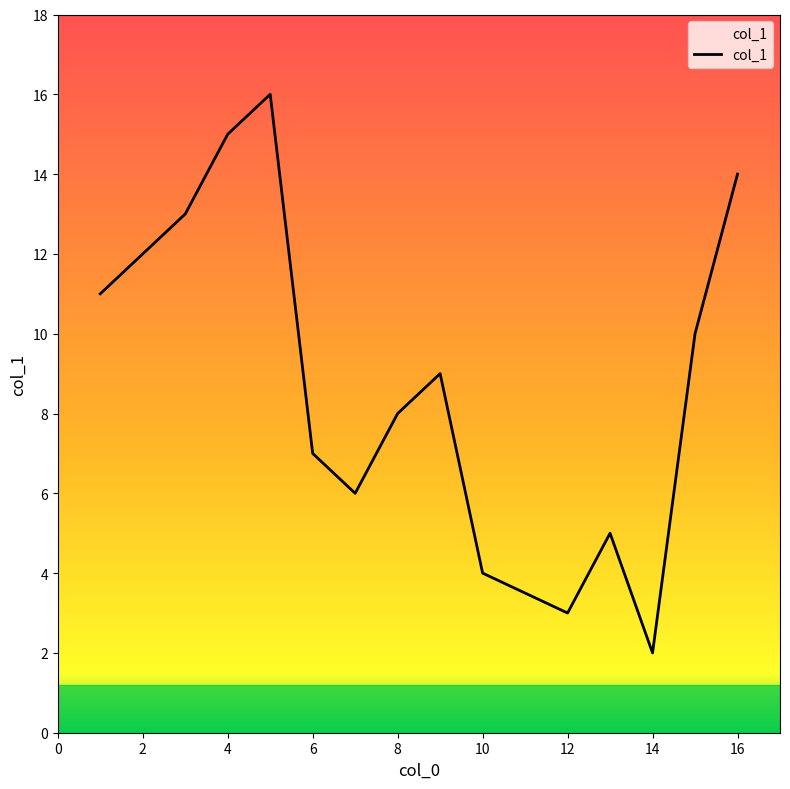

What is the greatest value displayed?

16